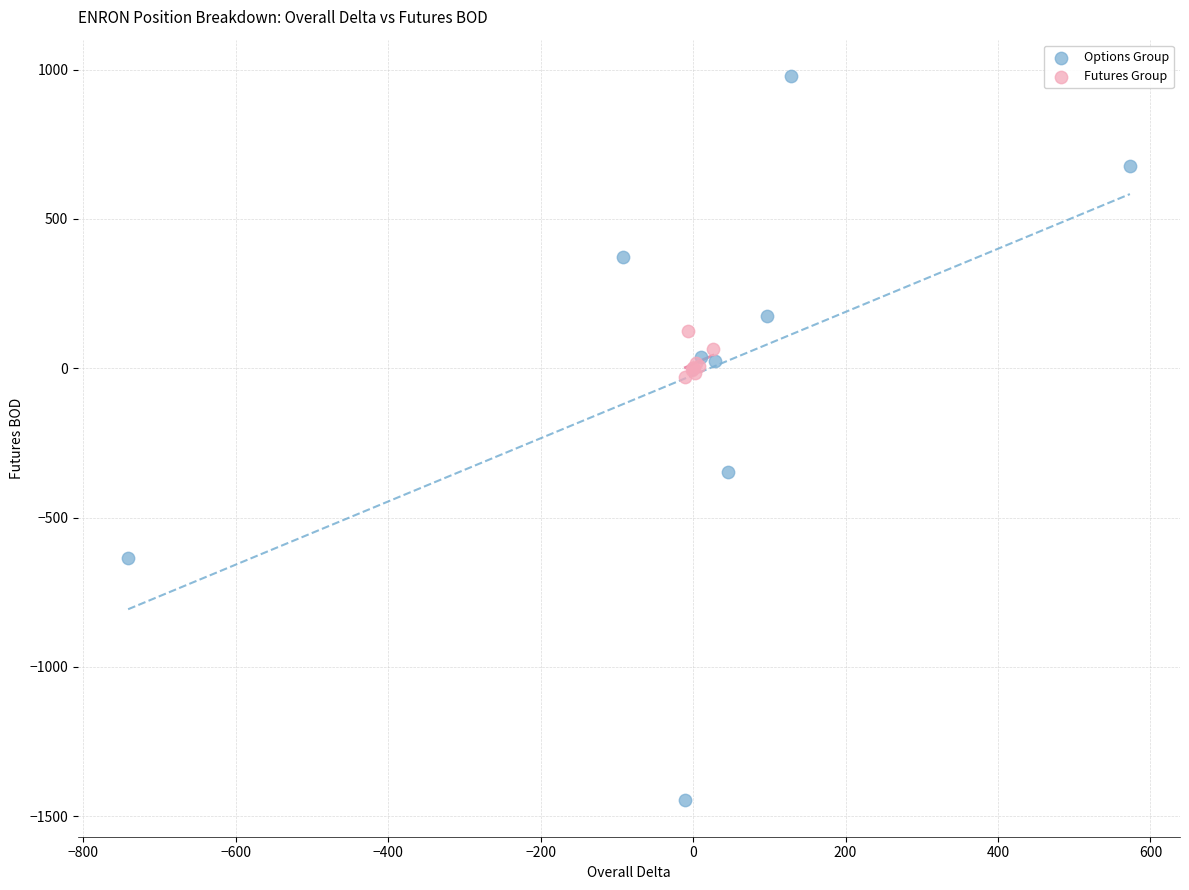

Which series has the largest Y range (max minus min)?

Options Group